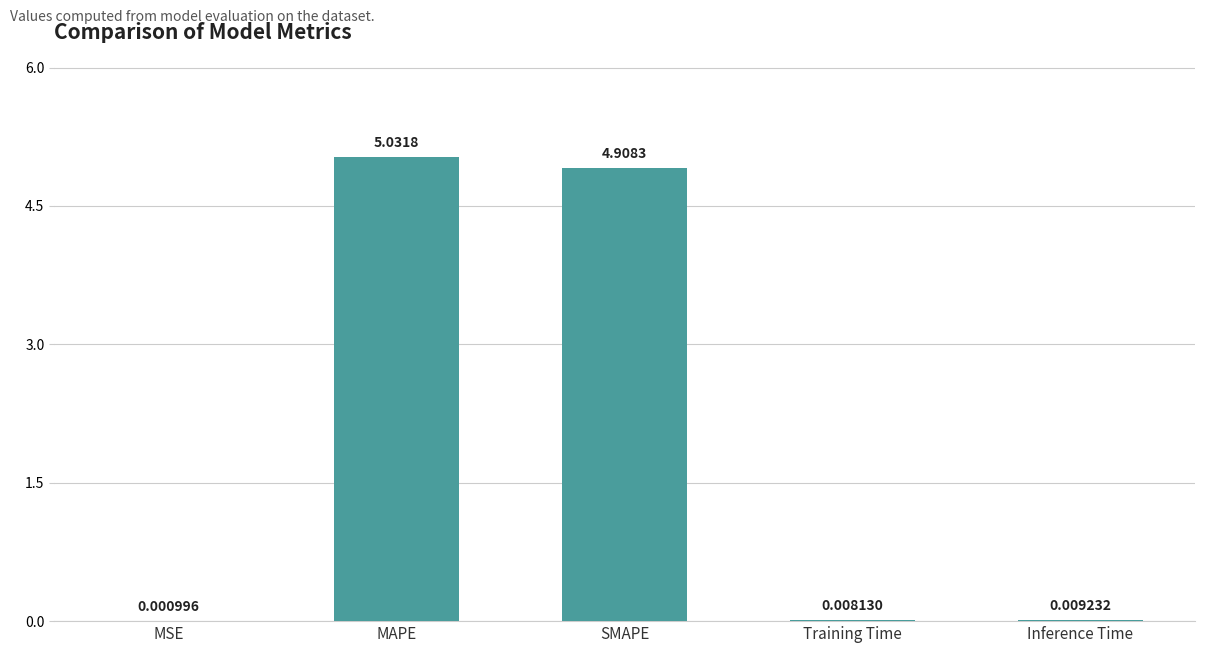

What is the sum of all values?

10.0